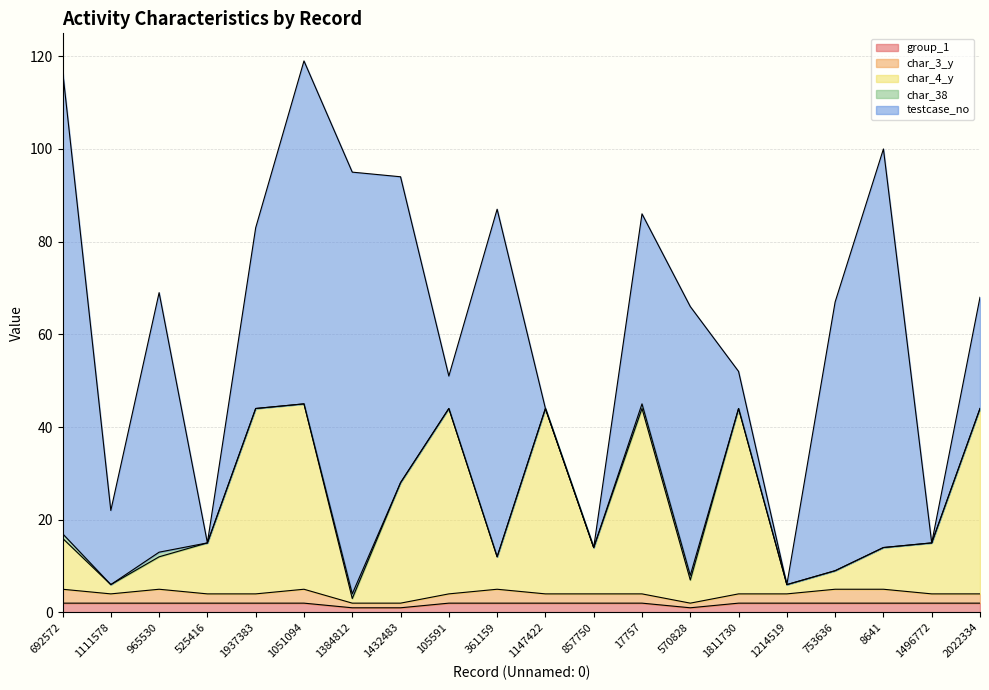

Between 692572 and 8641, which series saw the biggest shift?

testcase_no